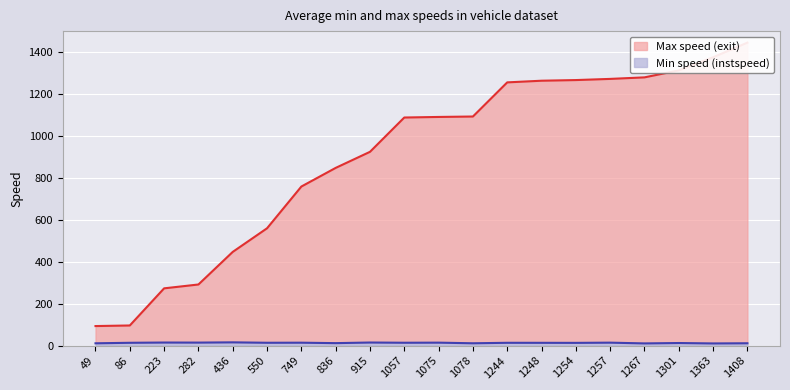

Which series has the widest spread of values?

Max Speed (exit)